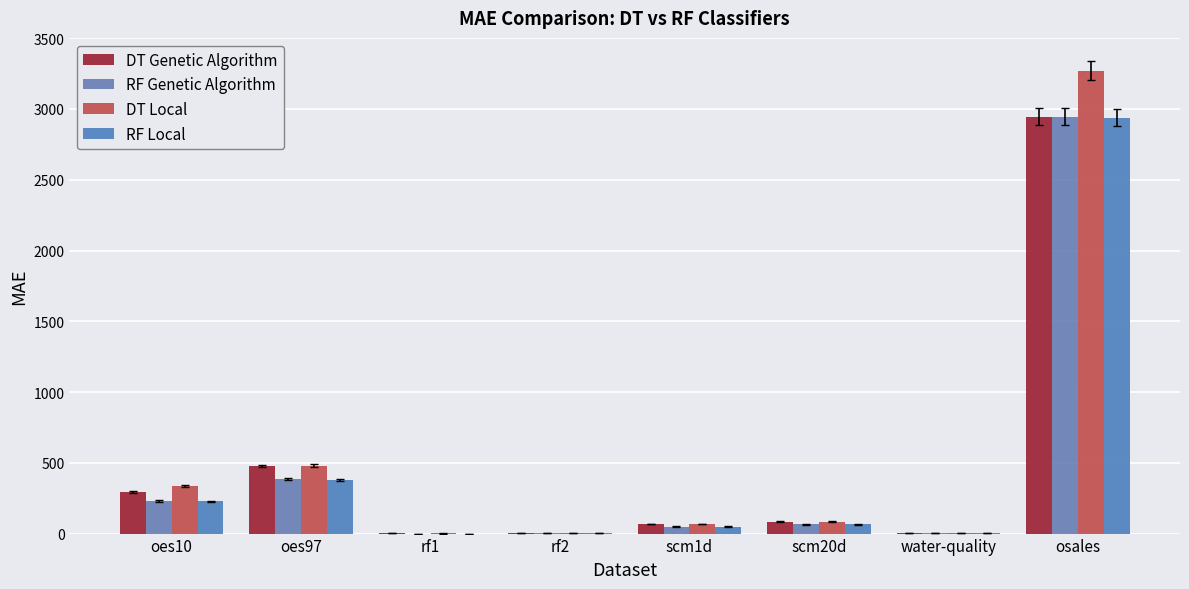

The value of RF Genetic Algorithm at oes97 is 385.1. True or false?

True